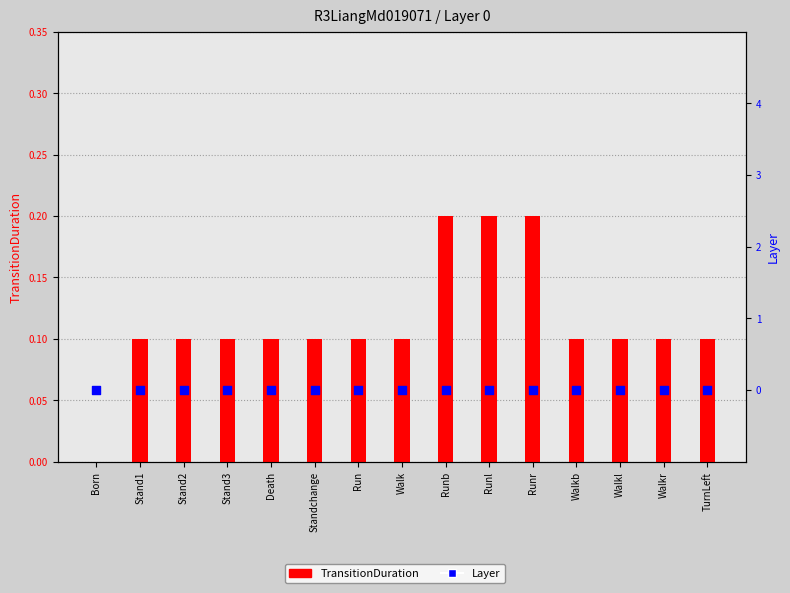

Which series contains the highest Y value?

TransitionDuration